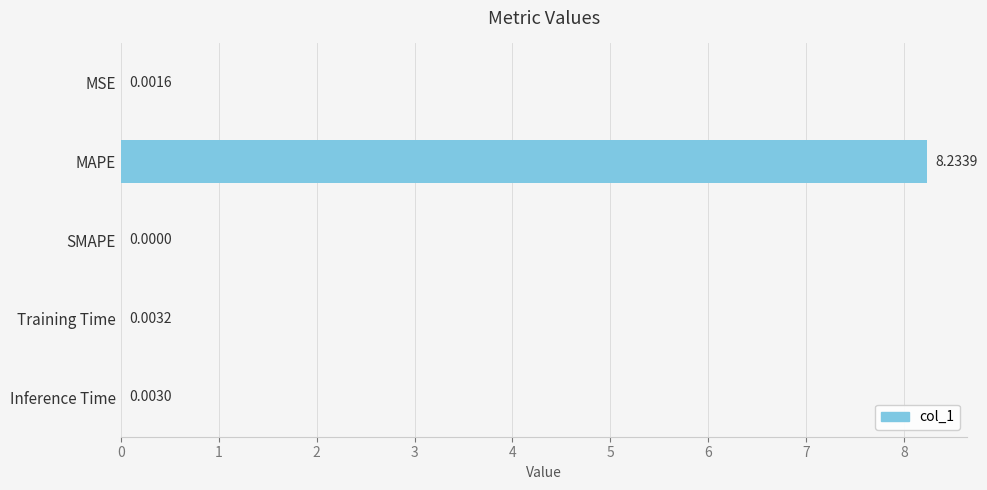

What is the average value?

1.6